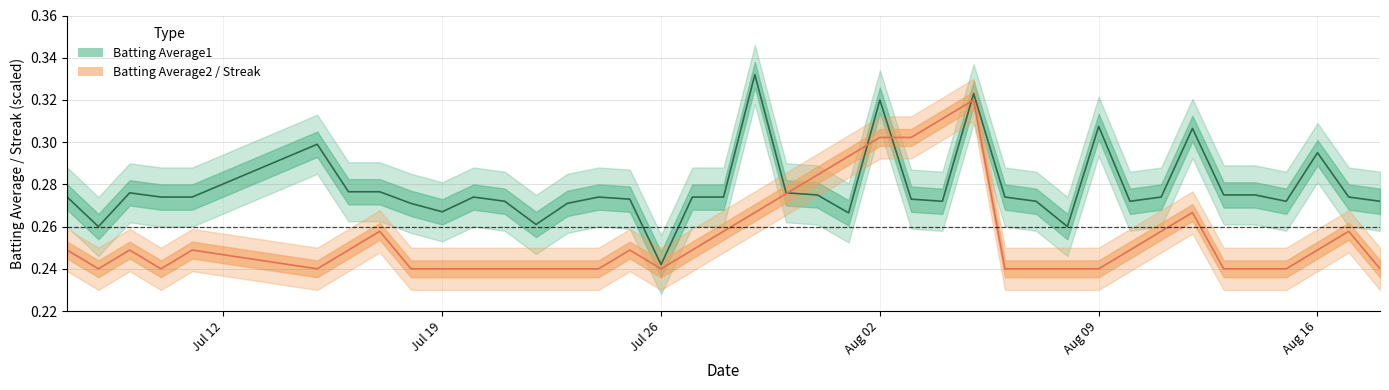

Count the Batting Average1 values in the range 0 to 1.

40